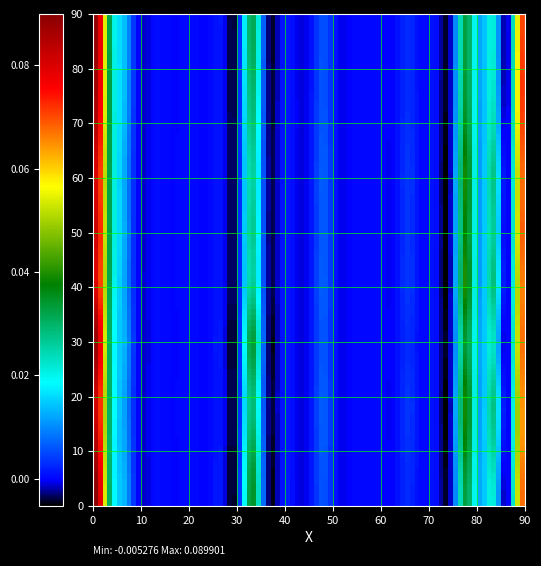

Reading right to left, what are all the values shown in this chart?

0: 0.1	0.0	0.0	0.0	0.0	0.0	0.0	0.0	0.0	0.0	0.0	0.0	0.0	0.0	0.0	0.0	0.0	0.0	0.0	0.0	0.0	0.0	0.0	0.0	0.0	0.0	0.0	0.0	0.0	0.0	0.1
1: 0.1	0.0	0.0	0.0	0.0	0.0	0.0	0.0	0.0	0.0	0.0	0.0	0.0	0.0	0.0	0.0	0.0	0.0	0.0	0.0	0.0	0.0	0.0	0.0	0.0	0.0	0.0	0.0	0.0	0.0	0.1
2: 0.1	0.0	0.0	0.0	0.0	0.0	0.0	0.0	0.0	0.0	0.0	0.0	0.0	0.0	0.0	0.0	0.0	0.0	0.0	0.0	0.0	0.0	0.0	0.0	0.0	0.0	0.0	0.0	0.0	0.0	0.1
3: 0.1	0.0	0.0	0.0	0.0	0.0	0.0	0.0	0.0	0.0	0.0	0.0	0.0	0.0	0.0	0.0	0.0	0.0	0.0	0.0	0.0	0.0	0.0	0.0	0.0	0.0	0.0	0.0	0.0	0.0	0.1
4: 0.1	0.0	0.0	0.0	0.0	0.0	0.0	0.0	0.0	0.0	0.0	0.0	0.0	0.0	0.0	0.0	0.0	0.0	0.0	0.0	0.0	0.0	0.0	0.0	0.0	0.0	0.0	0.0	0.0	0.0	0.1
5: 0.1	0.0	0.0	0.0	0.0	0.0	0.0	0.0	0.0	0.0	0.0	0.0	0.0	0.0	0.0	0.0	0.0	0.0	0.0	0.0	0.0	0.0	0.0	0.0	0.0	0.0	0.0	0.0	0.0	0.0	0.1
6: 0.1	0.0	0.0	0.0	0.0	0.0	0.0	0.0	0.0	0.0	0.0	0.0	0.0	0.0	0.0	0.0	0.0	0.0	0.0	0.0	0.0	0.0	0.0	0.0	0.0	0.0	0.0	0.0	0.0	0.0	0.1
7: 0.1	0.0	0.0	0.0	0.0	0.0	0.0	0.0	0.0	0.0	0.0	0.0	0.0	0.0	0.0	0.0	0.0	0.0	0.0	0.0	0.0	0.0	0.0	0.0	0.0	0.0	0.0	0.0	0.0	0.0	0.1
8: 0.1	0.0	0.0	0.0	0.0	0.0	0.0	0.0	0.0	0.0	0.0	0.0	0.0	0.0	0.0	0.0	0.0	0.0	0.0	0.0	0.0	0.0	0.0	0.0	0.0	0.0	0.0	0.0	0.0	0.0	0.1
9: 0.1	0.0	0.0	0.0	0.0	0.0	0.0	0.0	0.0	0.0	0.0	0.0	0.0	0.0	0.0	0.0	0.0	0.0	0.0	0.0	0.0	0.0	0.0	0.0	0.0	0.0	0.0	0.0	0.0	0.0	0.1